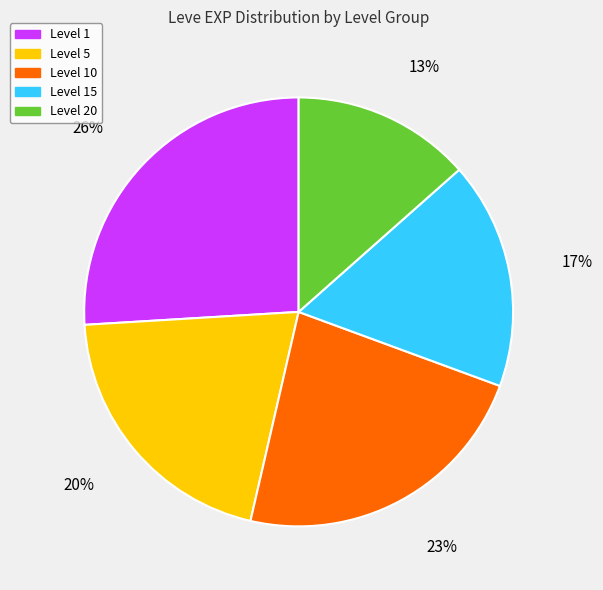

To the nearest percent, what is the average slice percentage?

20%